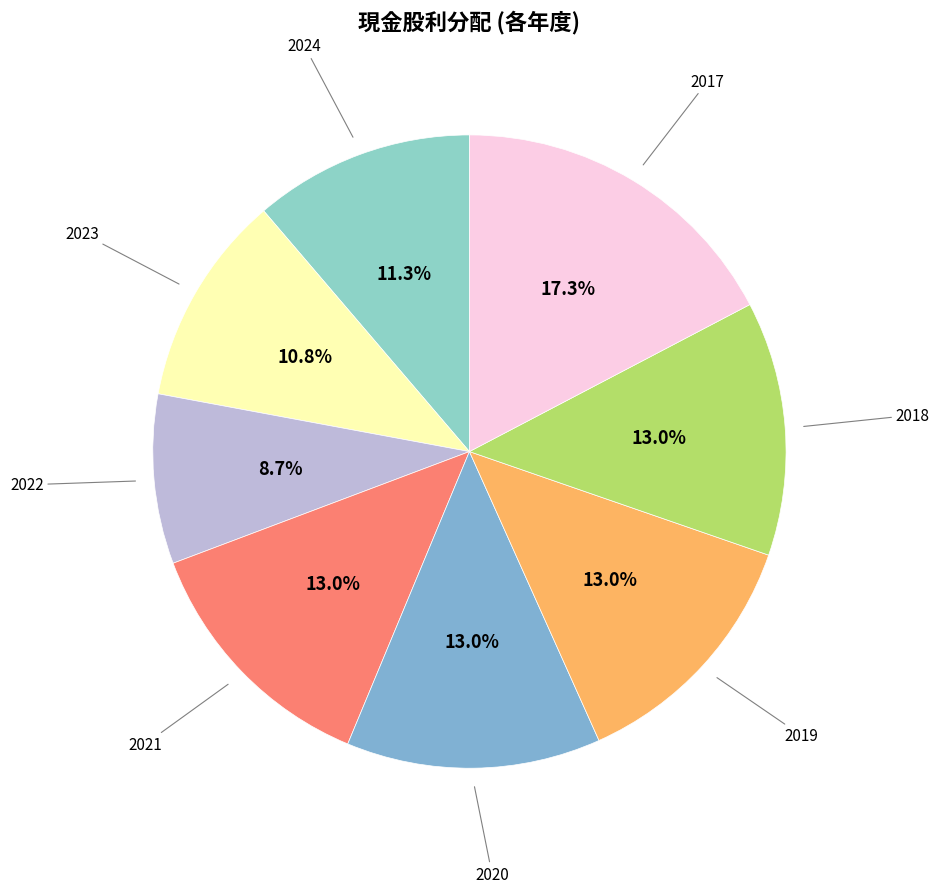

Count the number of slices in the pie.

8